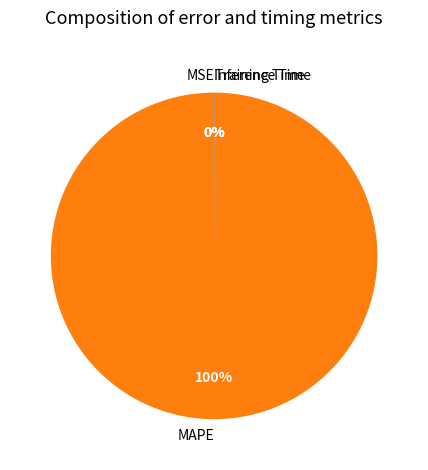

What is the largest slice in the pie chart?

MAPE